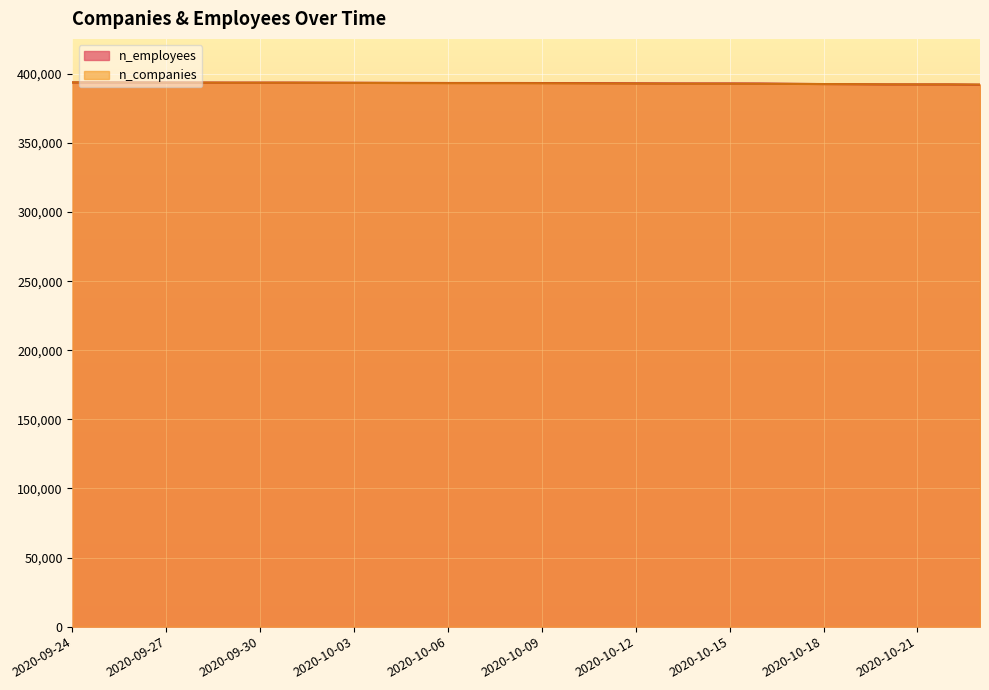

What is the value of the n_employees point at the 1st from the left?

393875.0